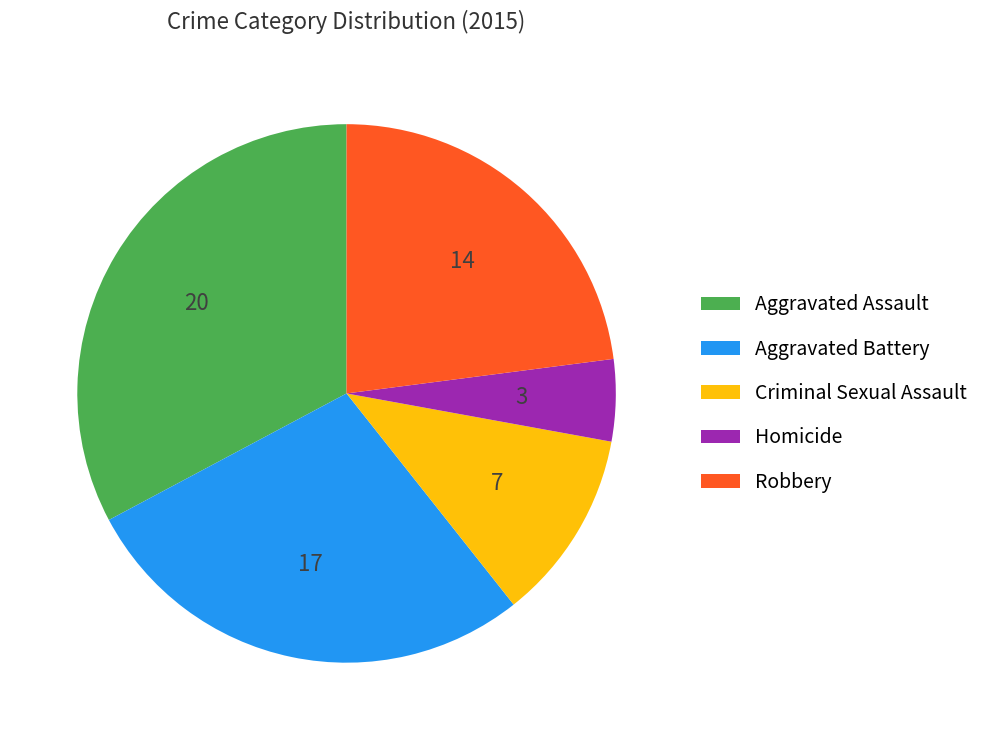

Does any single category account for the majority?

No